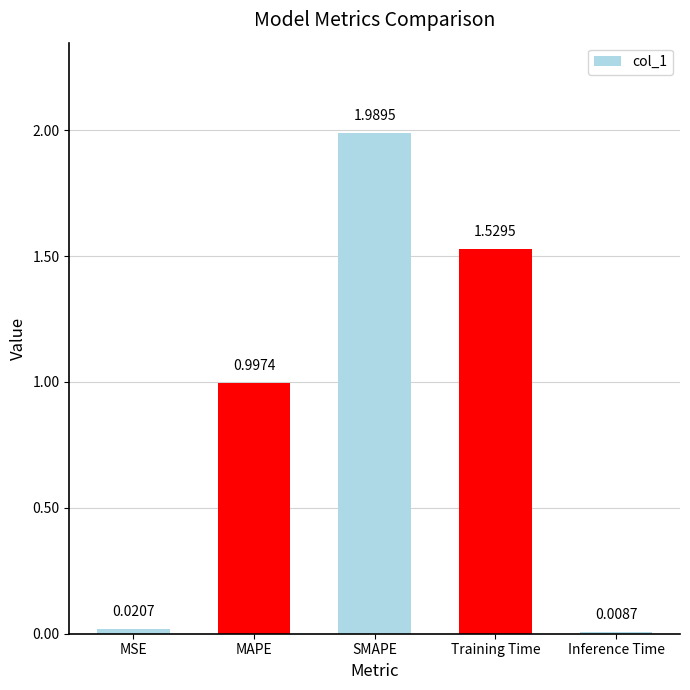

Between Training Time and SMAPE, which is larger?

SMAPE